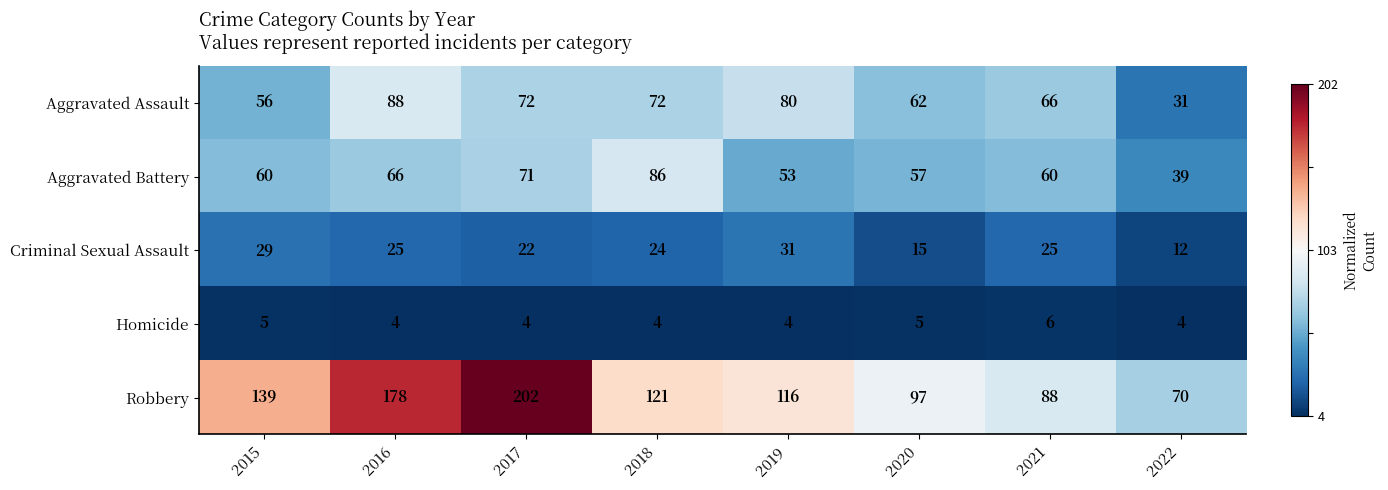

Which series has the largest total across all categories?

Robbery